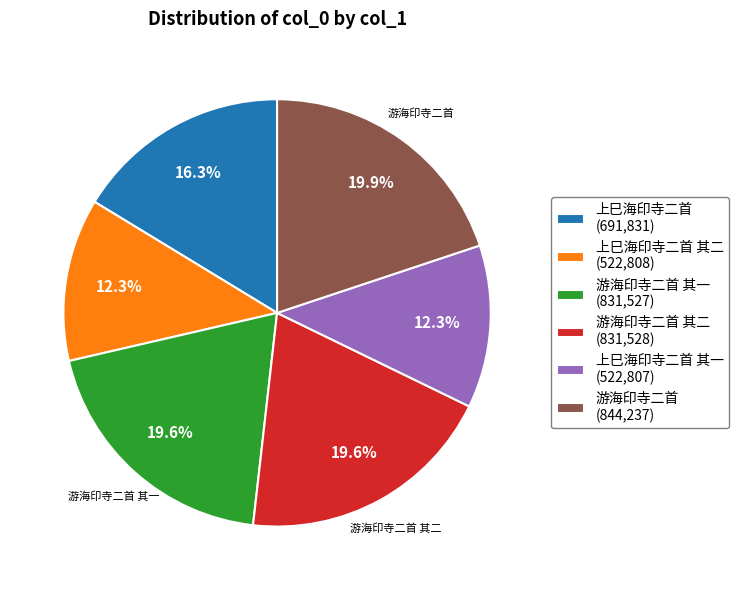

How many slices are in this pie chart?

6